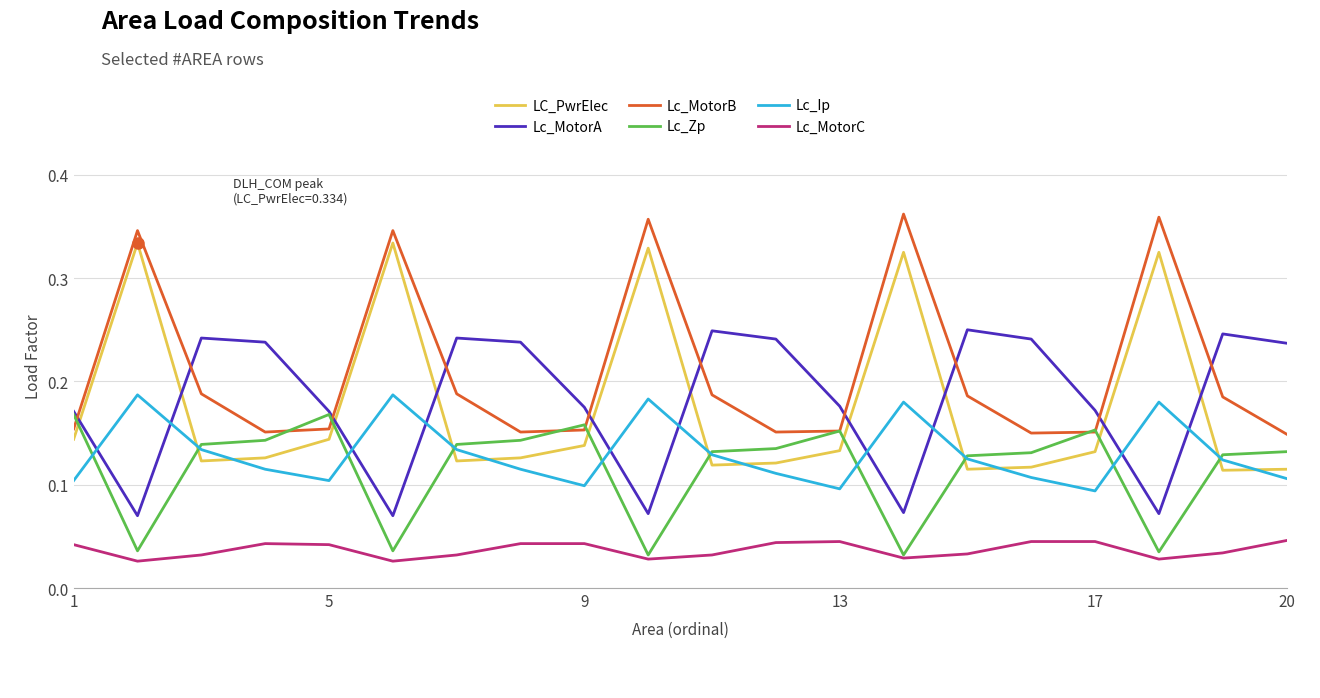

Does the chart display data point markers on the line(s)?

No